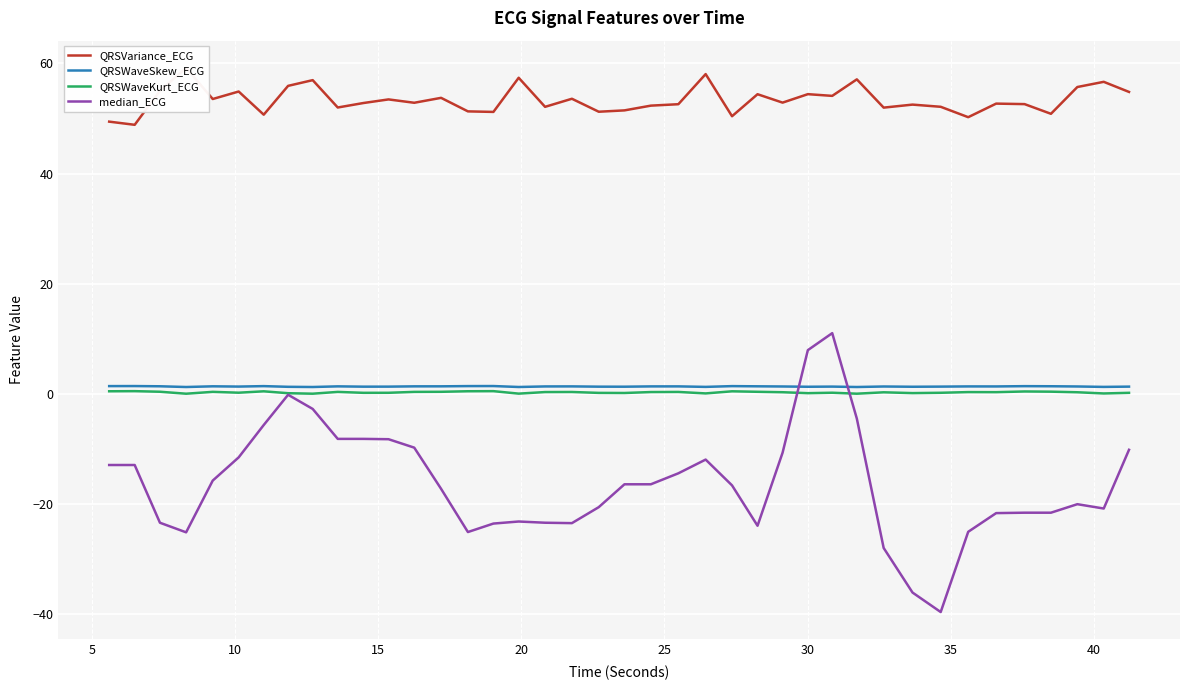

How many interior local valleys does the QRSWaveKurt_ECG series have?

12